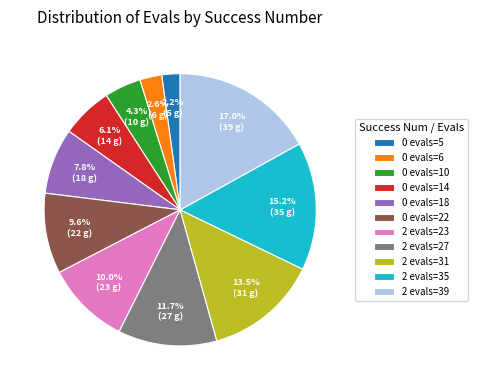

Which has a higher value, 2 evals=27 or 0 evals=22?

2 evals=27